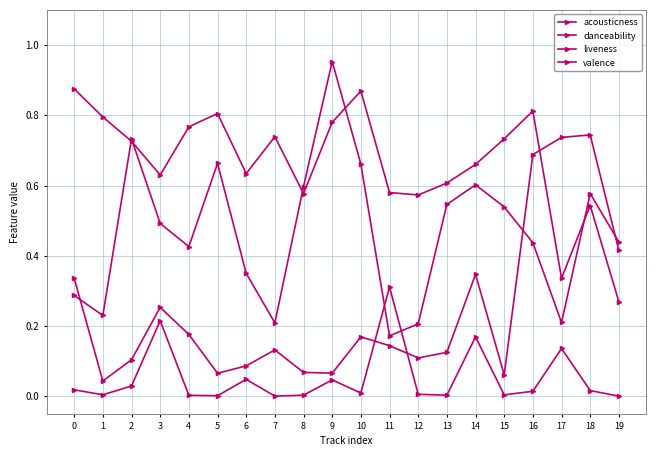

Count the number of categories in the chart.

20